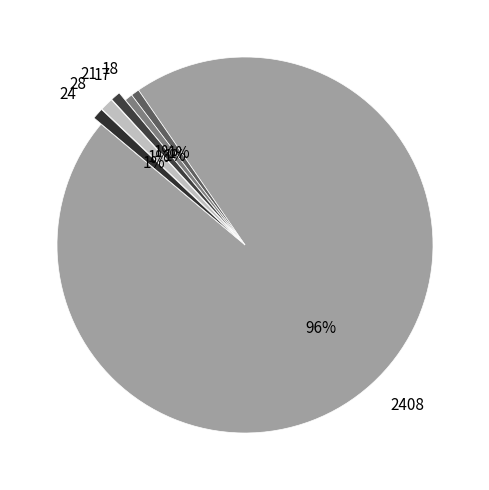

Does any single category account for the majority?

Yes